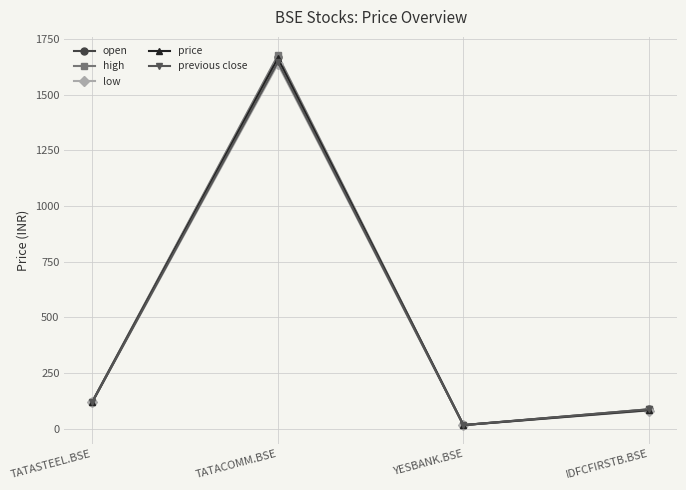

The value of price at IDFCFIRSTB.BSE is 83.2. True or false?

True